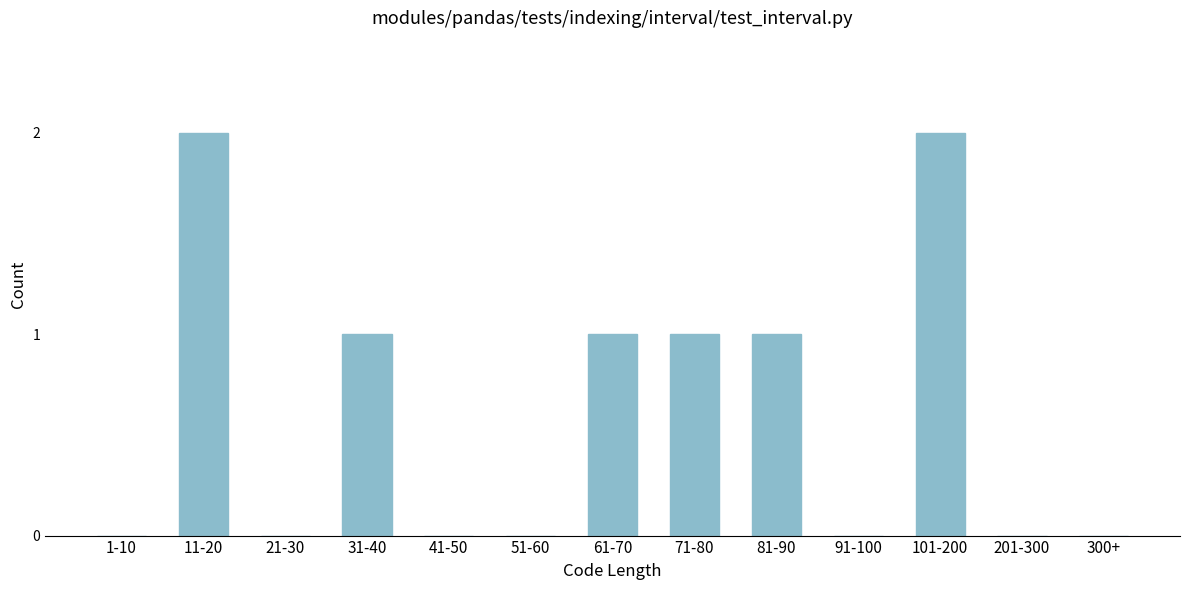

Reading left to right, what are all the values shown in this chart?

1-10=0	11-20=2	21-30=0	31-40=1	41-50=0	51-60=0	61-70=1	71-80=1	81-90=1	91-100=0	101-200=2	201-300=0	300+=0